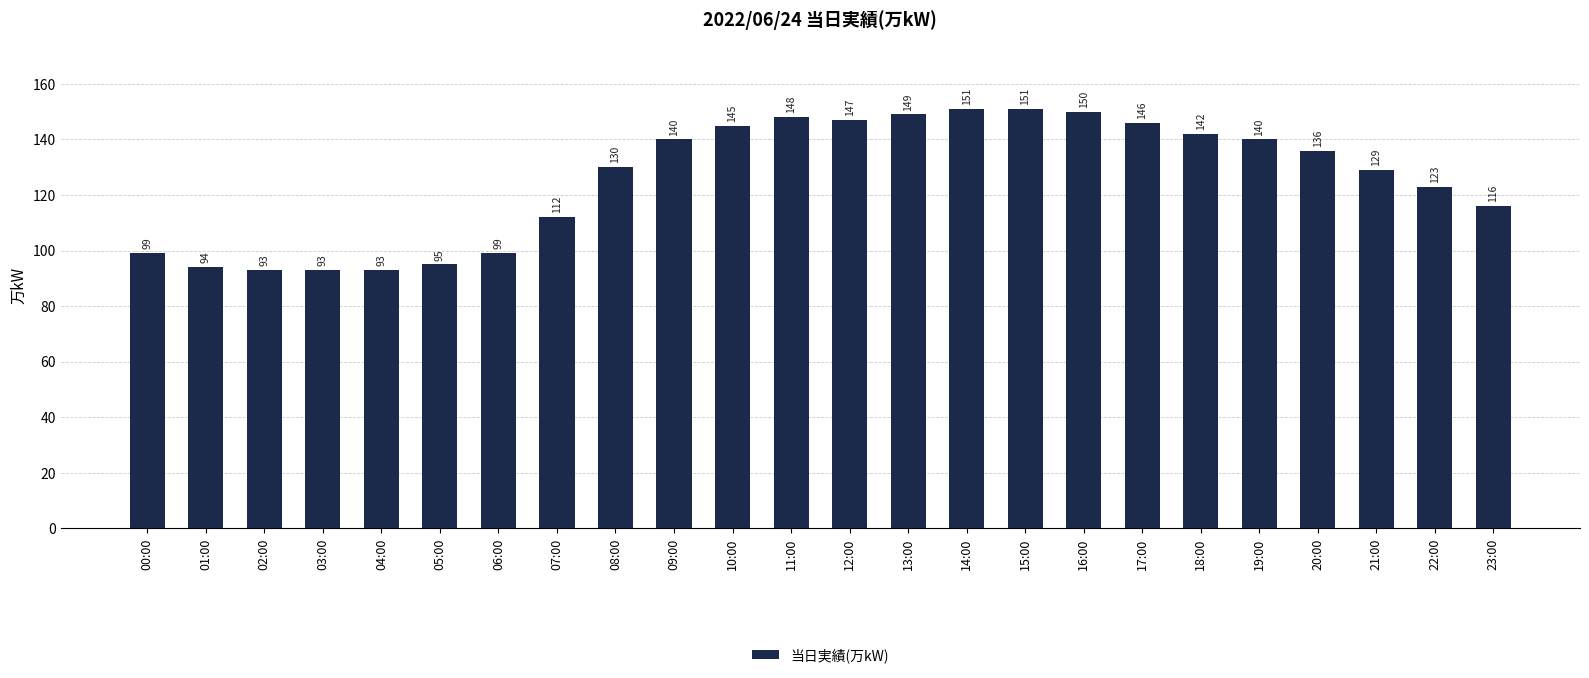

Which has a higher value, 10:00 or 21:00?

10:00